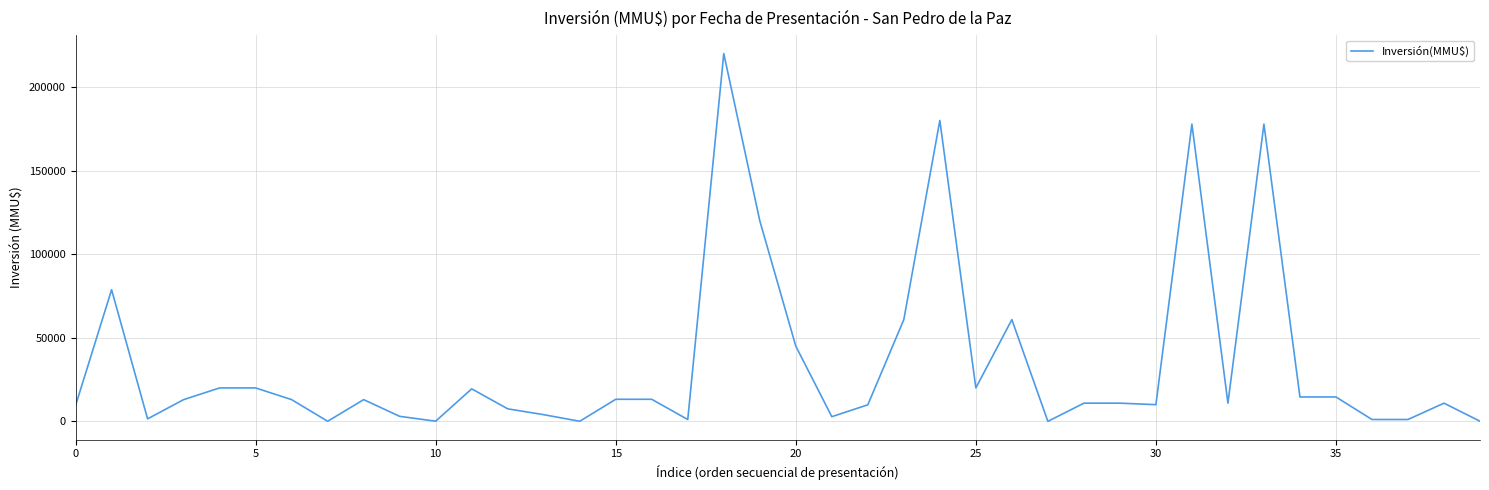

What is the greatest value displayed?

220000